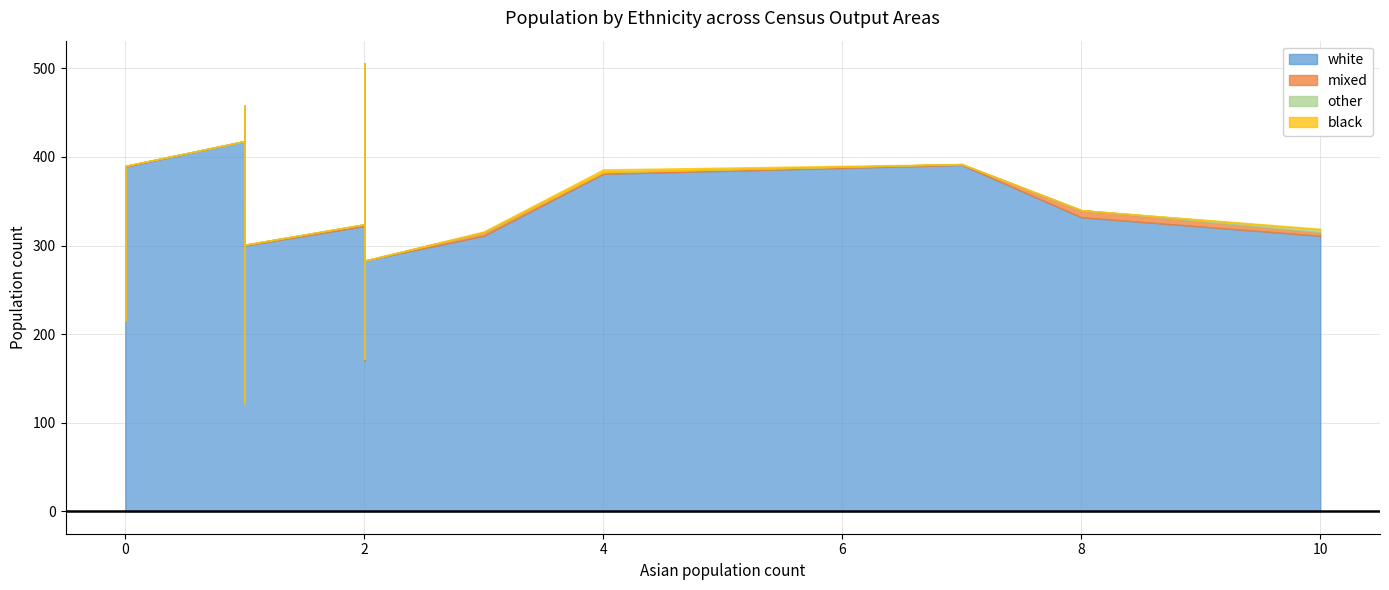

How many interior local valleys does the white series have?

4